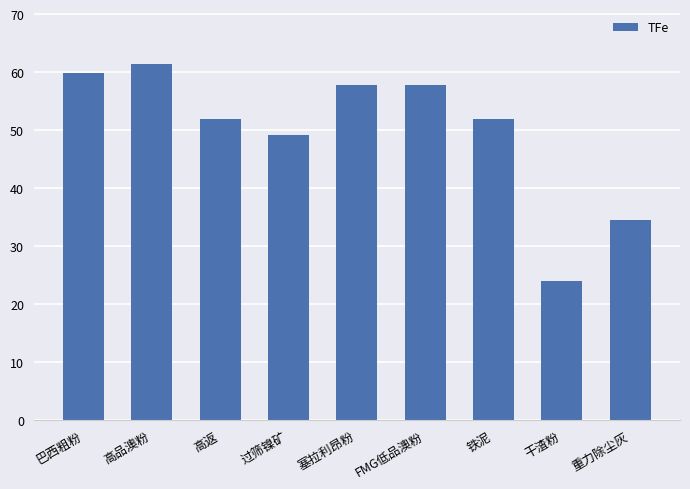

Where does the data first go above 52?

巴西粗粉